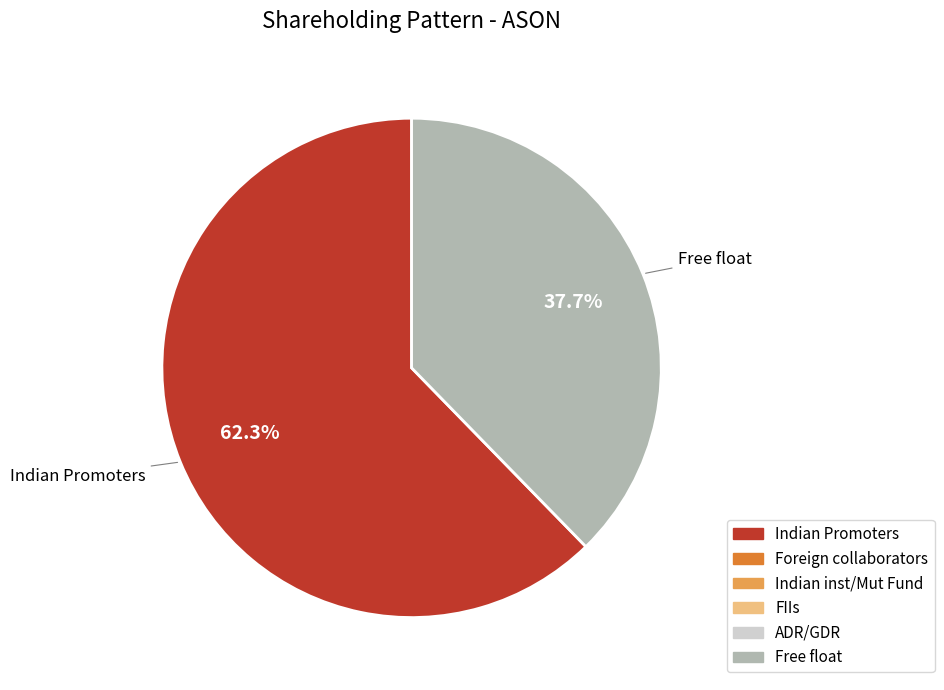

Is there any slice that represents more than half of the pie?

Yes